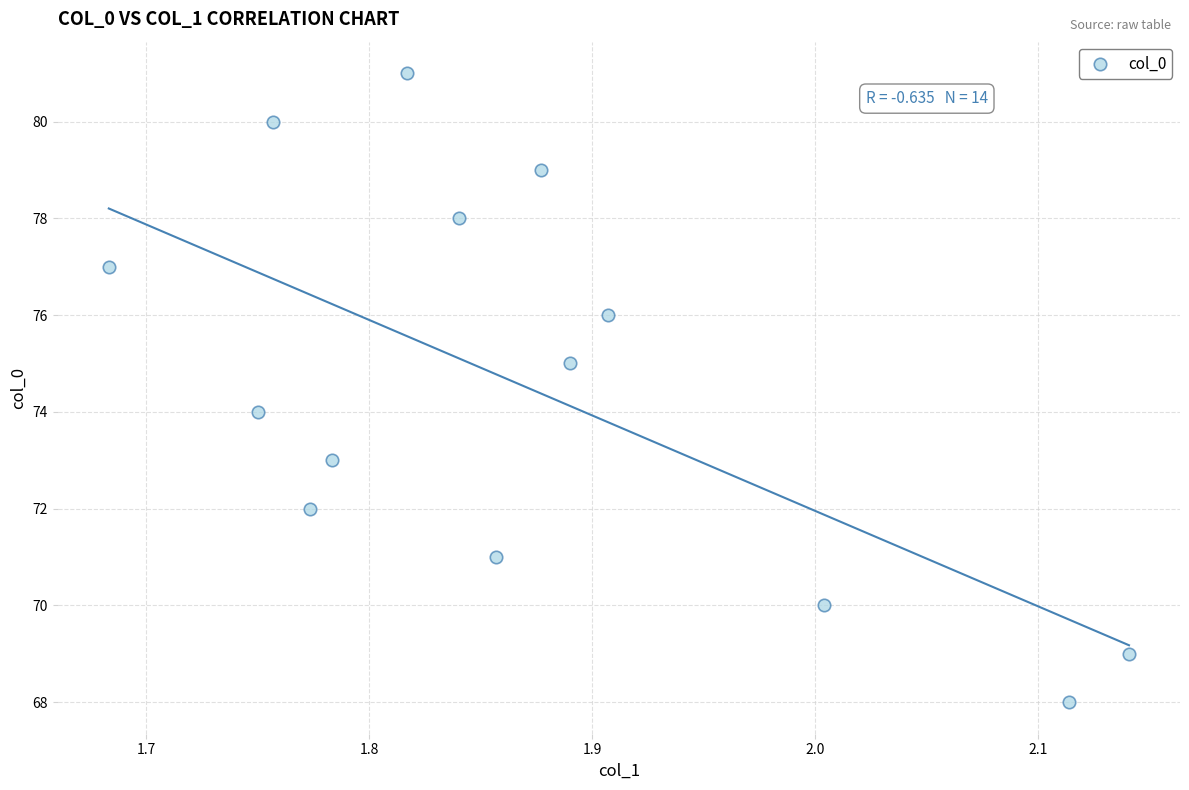

What is the range of Y values (max minus min)?

13